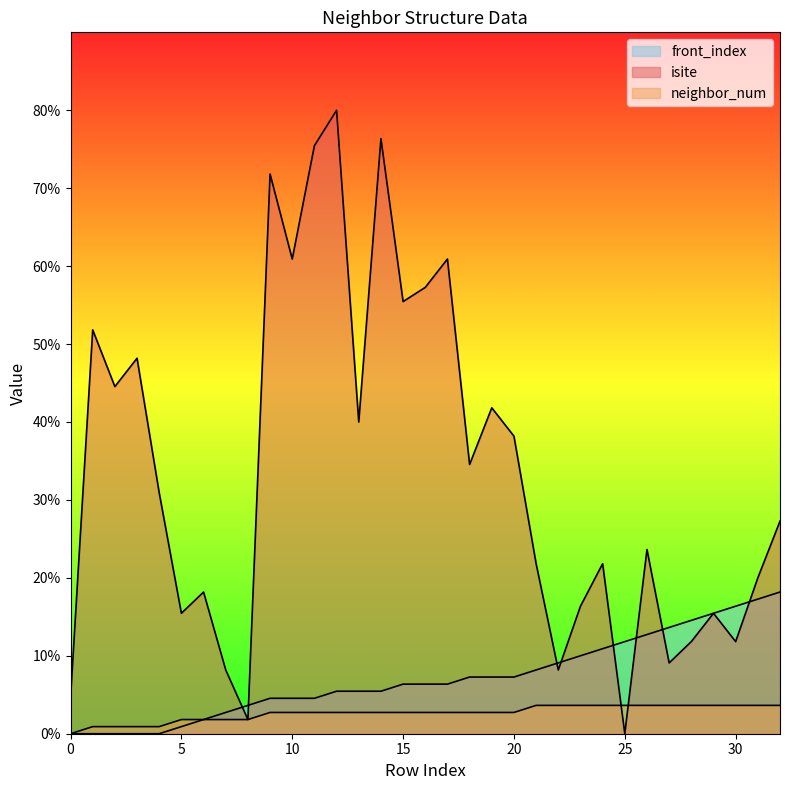

Which category has the highest value across all series?

12